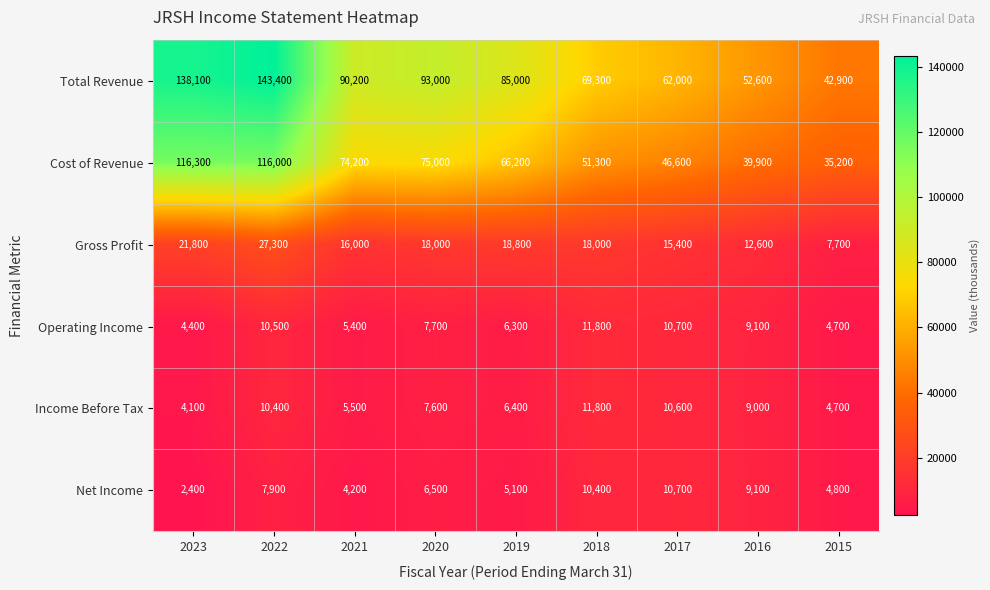

Which series has the widest spread of values?

Total Revenue